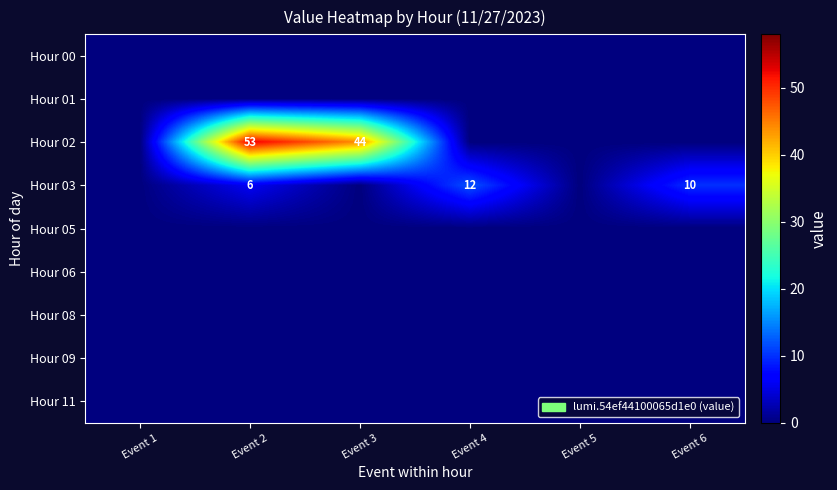

The value of Hour 03 at Event 4 is 6. True or false?

False